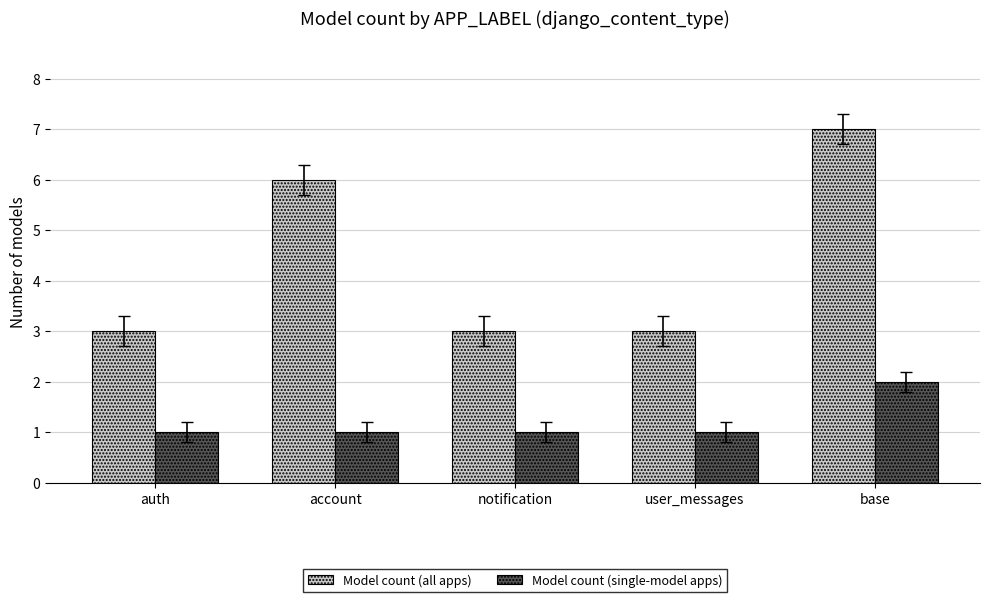

Rank the series by their maximum value, from highest to lowest.

Model count (all apps), Model count (single-model apps)